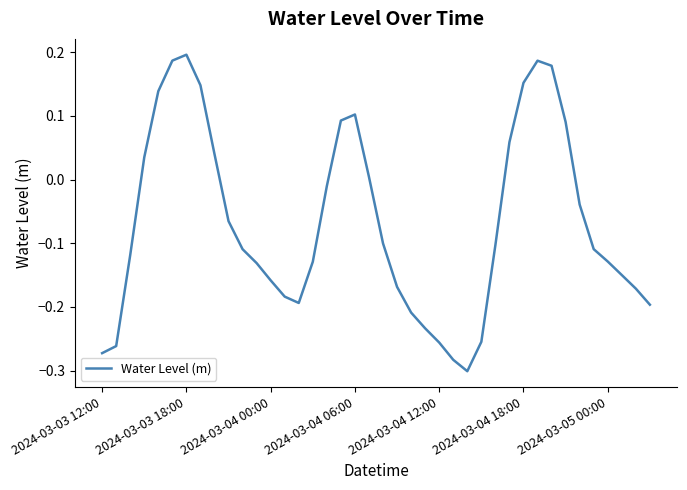

What is the difference between the maximum and minimum values?

0.5